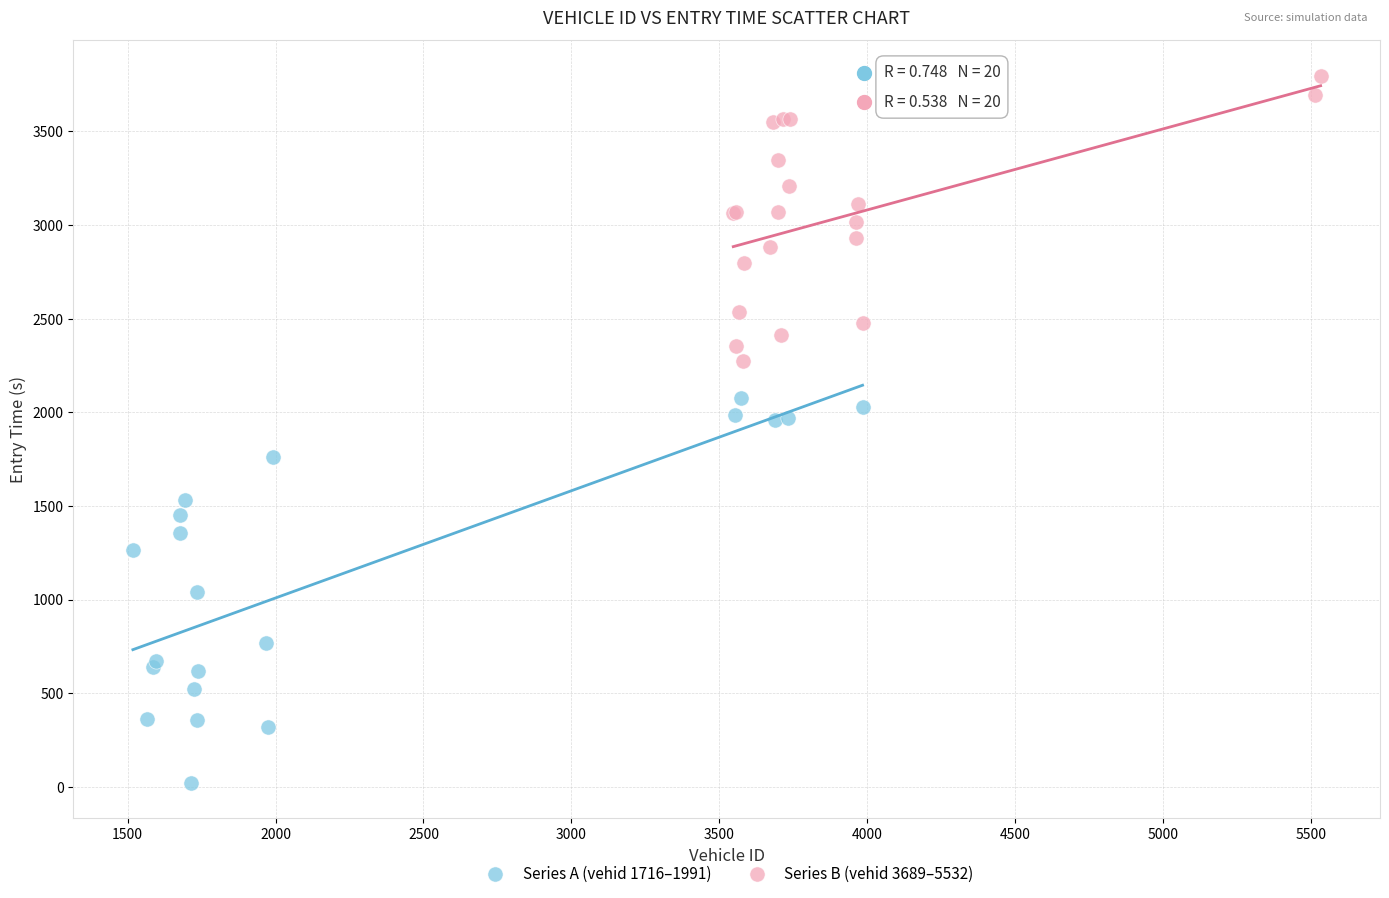

Which series reaches the maximum Y coordinate?

Series B (vehid 3689–5532)